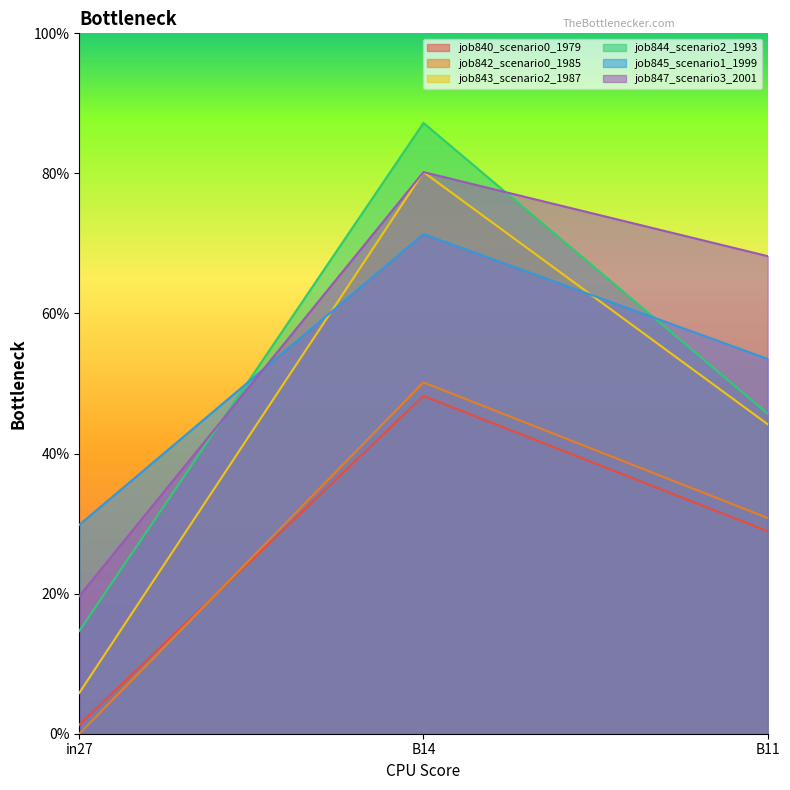

What is the difference between the maximum and minimum values in the job844_scenario2_1993 series?

0.7